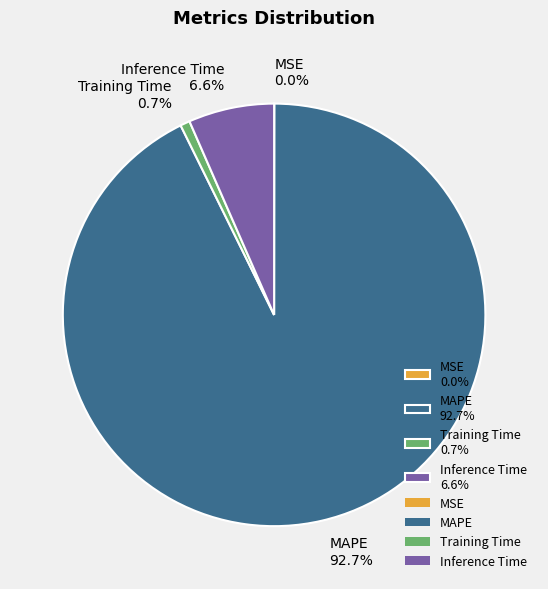

Between Inference Time and MAPE, which is larger?

MAPE